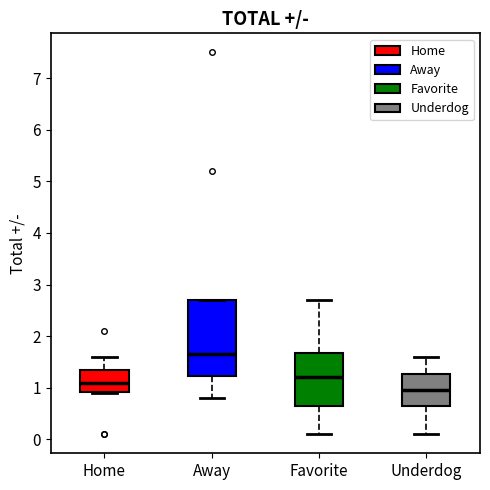

Which box is the tallest, from its lower edge to its upper edge?

Away